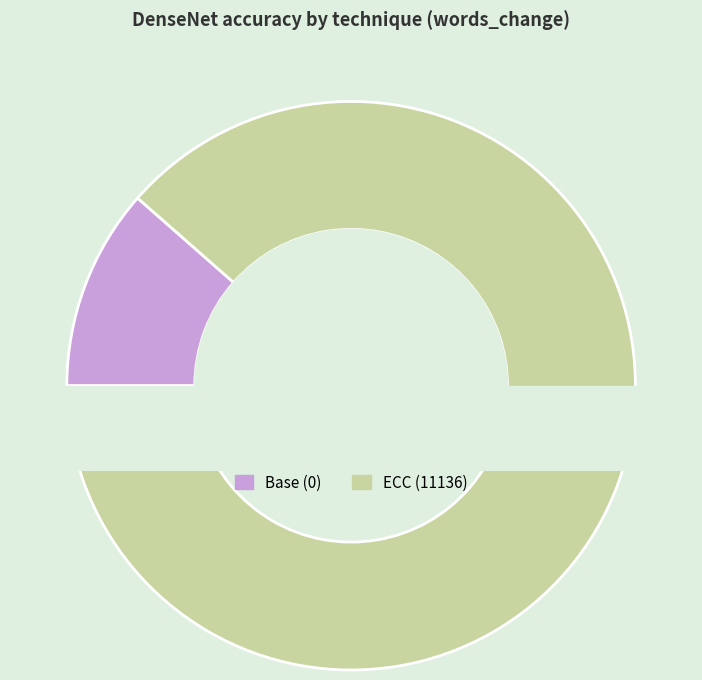

Which category accounts for the majority?

ECC (11136)